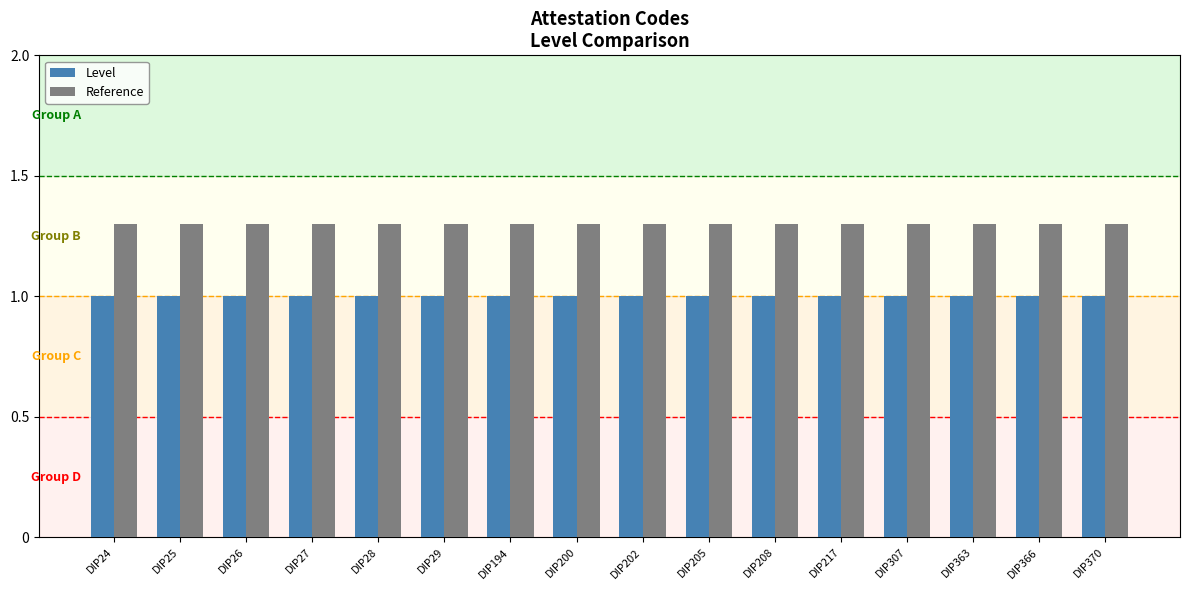

How many distinct data groups are displayed?

2